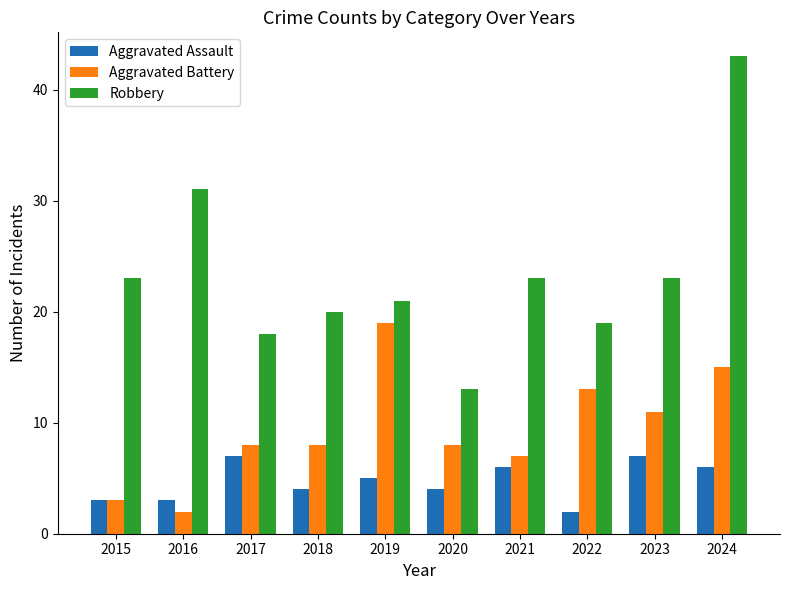

Which series changed the most between 2021 and 2022?

Aggravated Battery